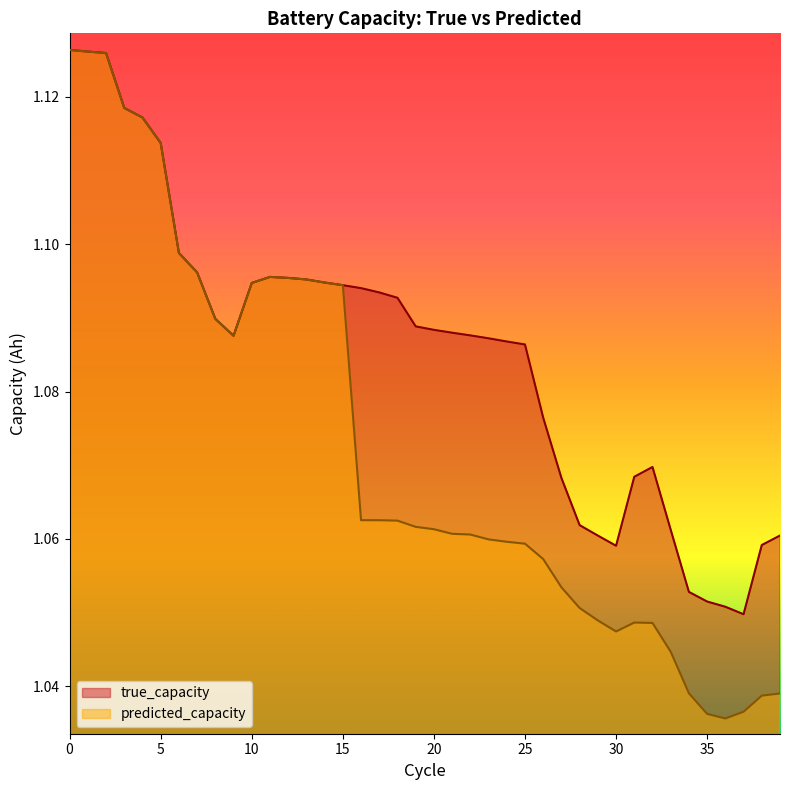

What is the difference between the second highest and minimum values in the true_capacity series?

0.1